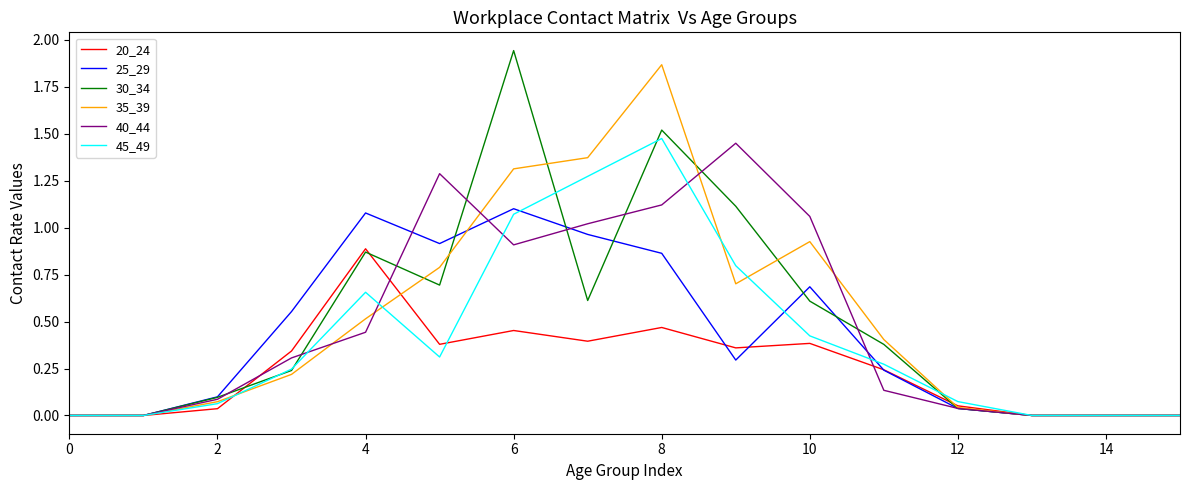

Rank the series by their maximum value, from lowest to highest.

20_24, 25_29, 40_44, 45_49, 35_39, 30_34